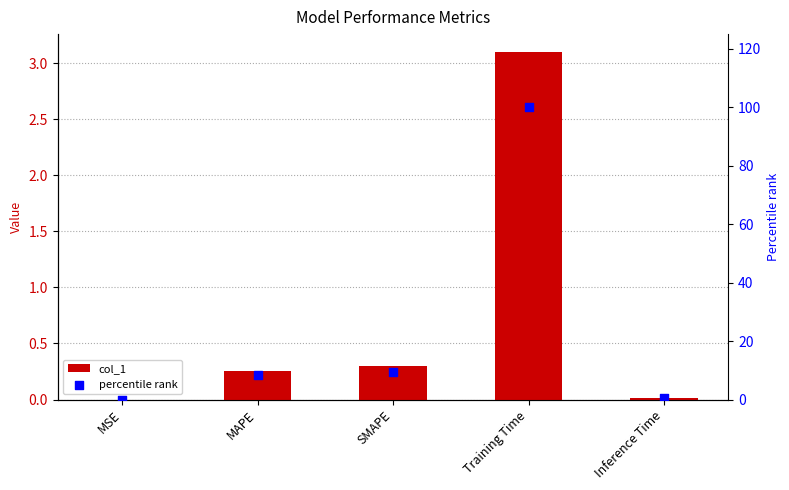

What is the total value across all series at SMAPE?

9.8